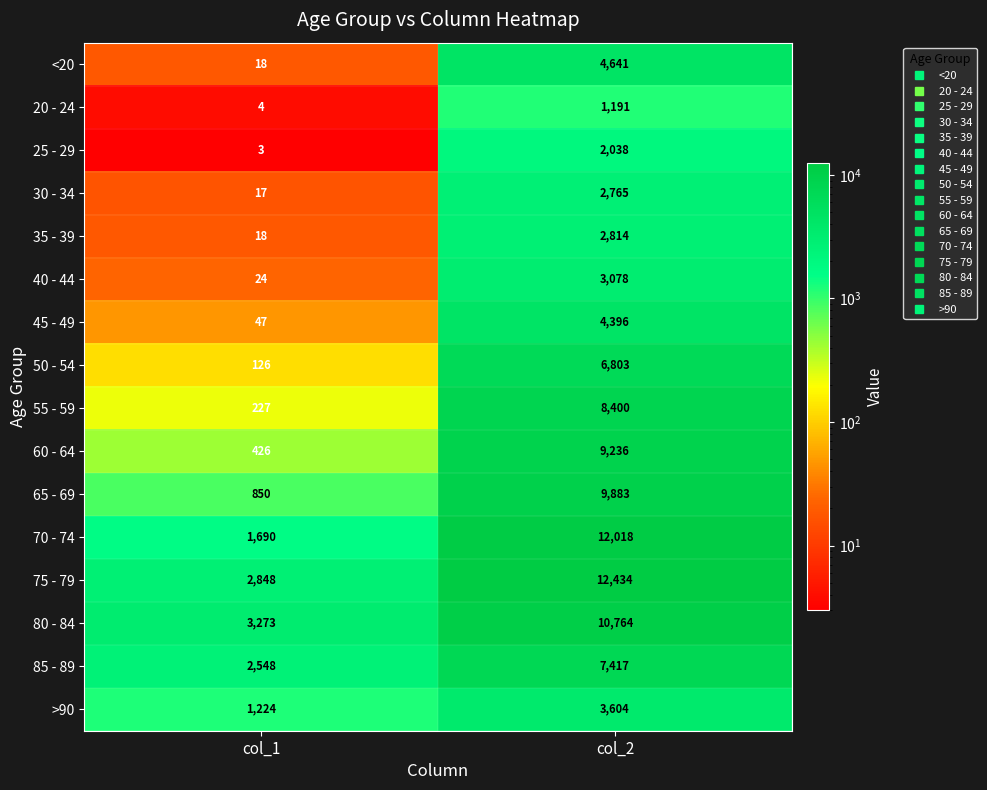

How many categories are shown in the chart?

2